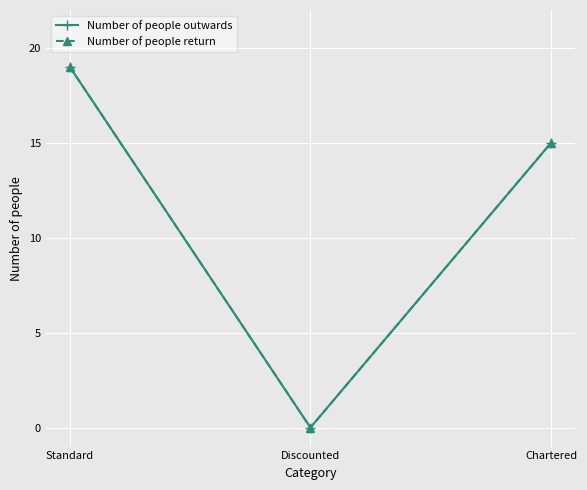

Is it true that Number of people outwards equals 6 at Standard?

False